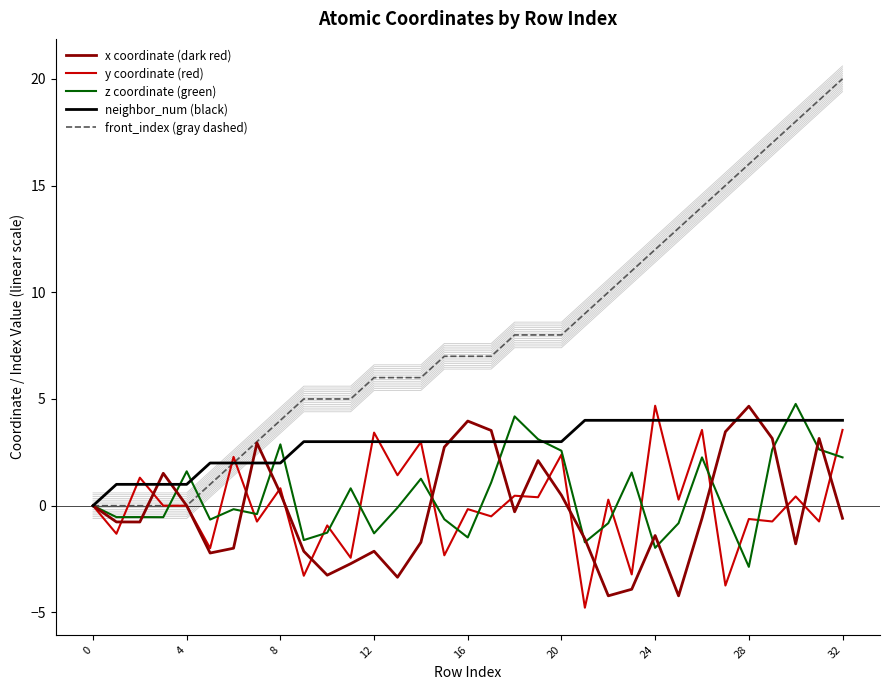

What is the average value of the x coordinate (dark red) series?

-0.2